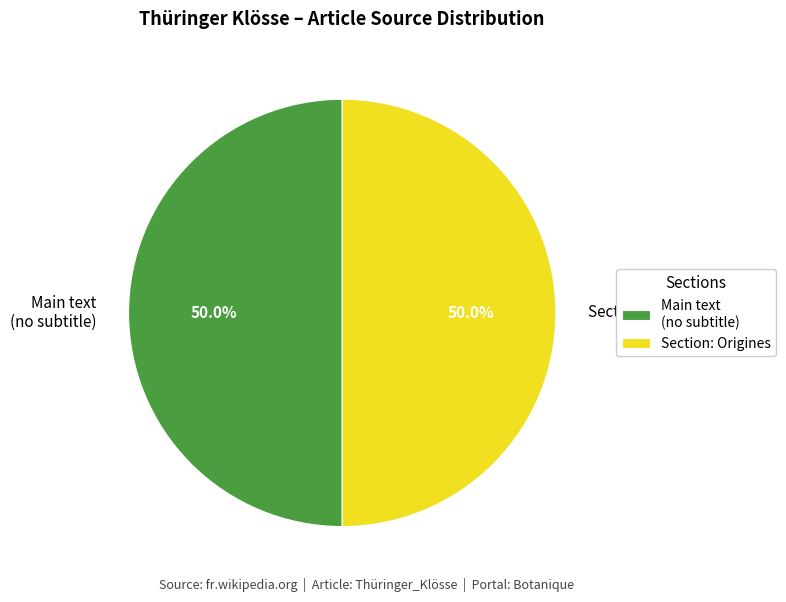

What is the ratio of the value at Main text (no subtitle) to the value at Section: Origines?

1.0